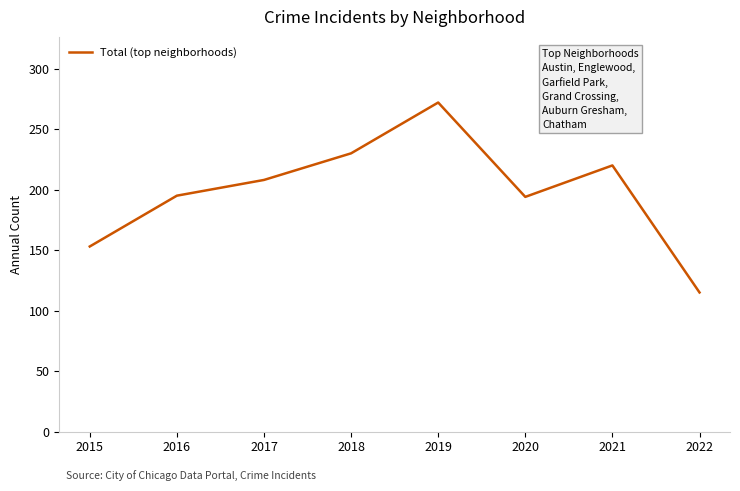

How many values are below 208?

4